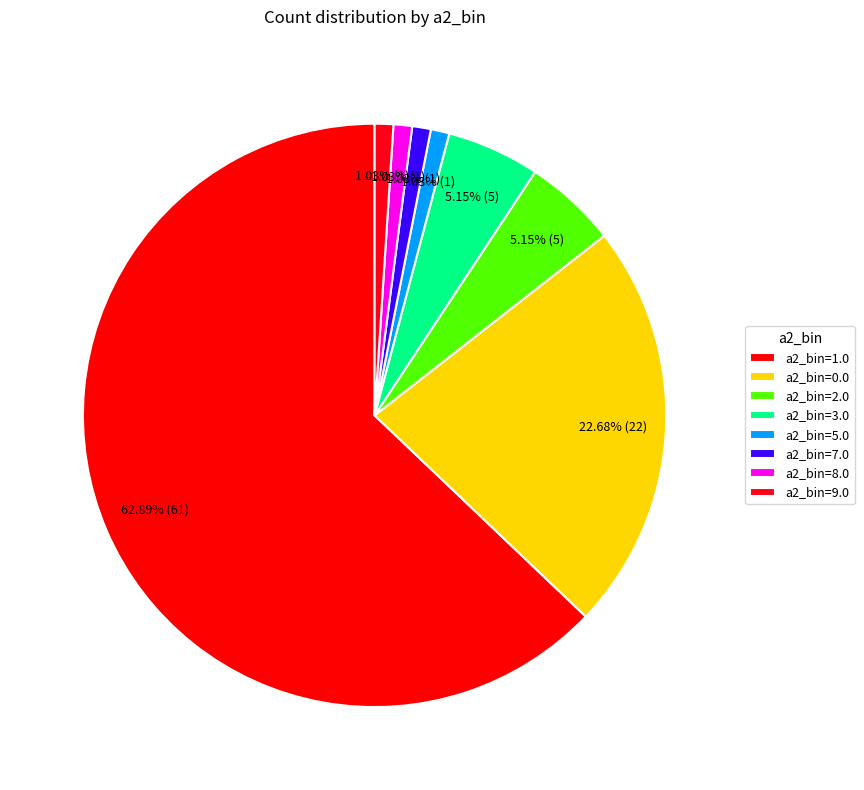

What is the smallest slice in the pie chart?

a2_bin=5.0